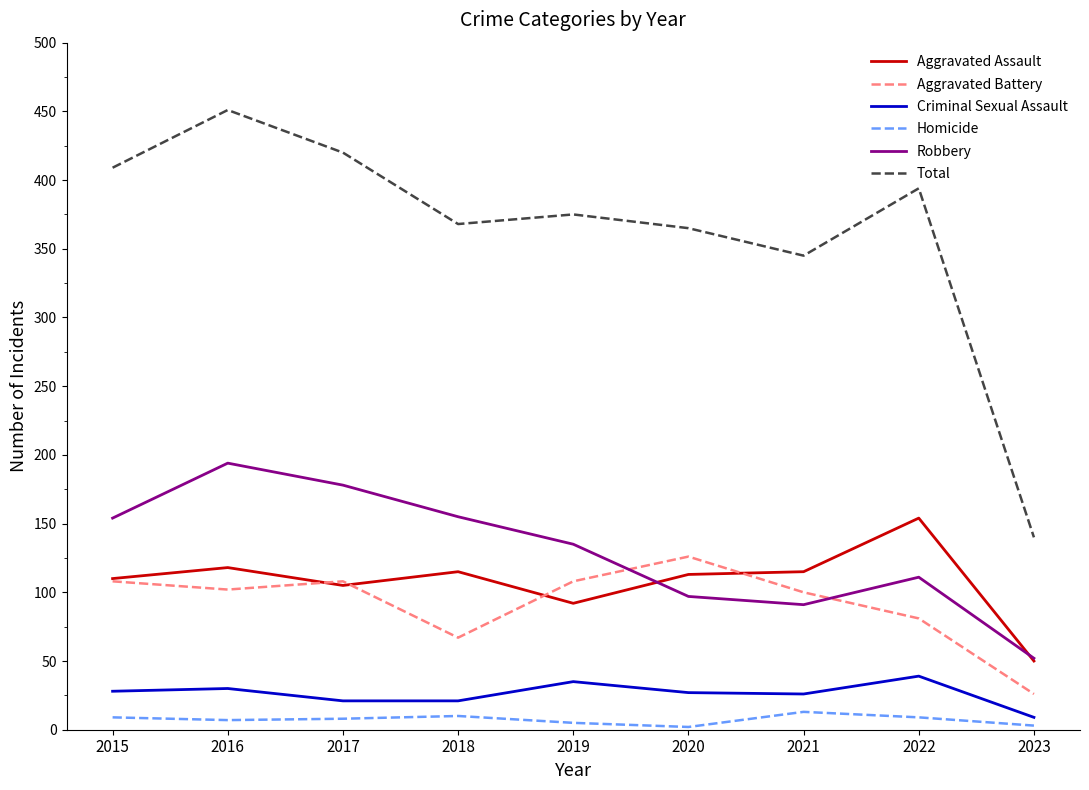

At which label does Aggravated Assault first exceed 113?

2016